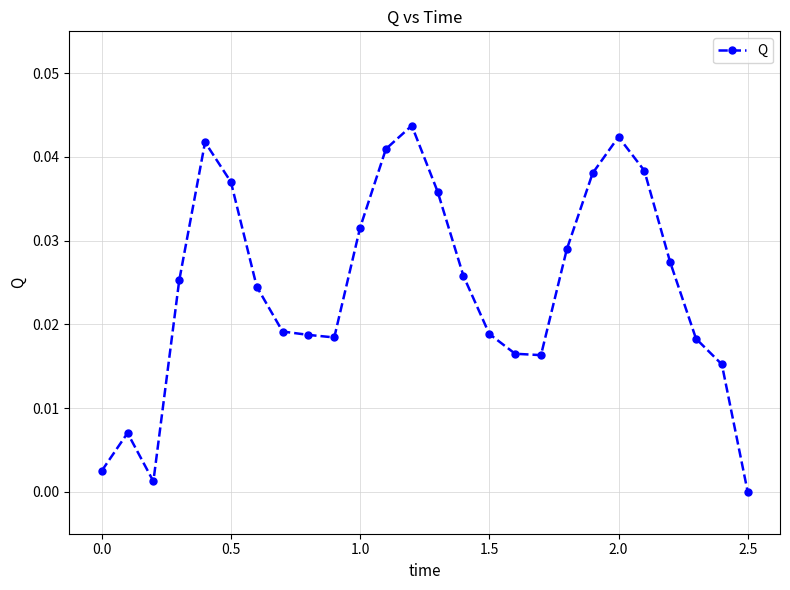

True or false: there are more than 2 points higher than both neighbors.

True